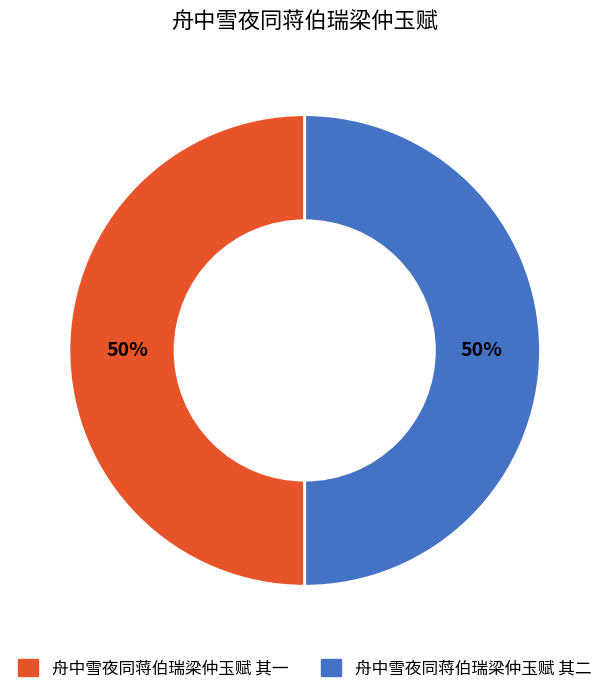

Combined, do 舟中雪夜同蒋伯瑞梁仲玉赋 其一 and 舟中雪夜同蒋伯瑞梁仲玉赋 其二 account for over 50%?

Yes